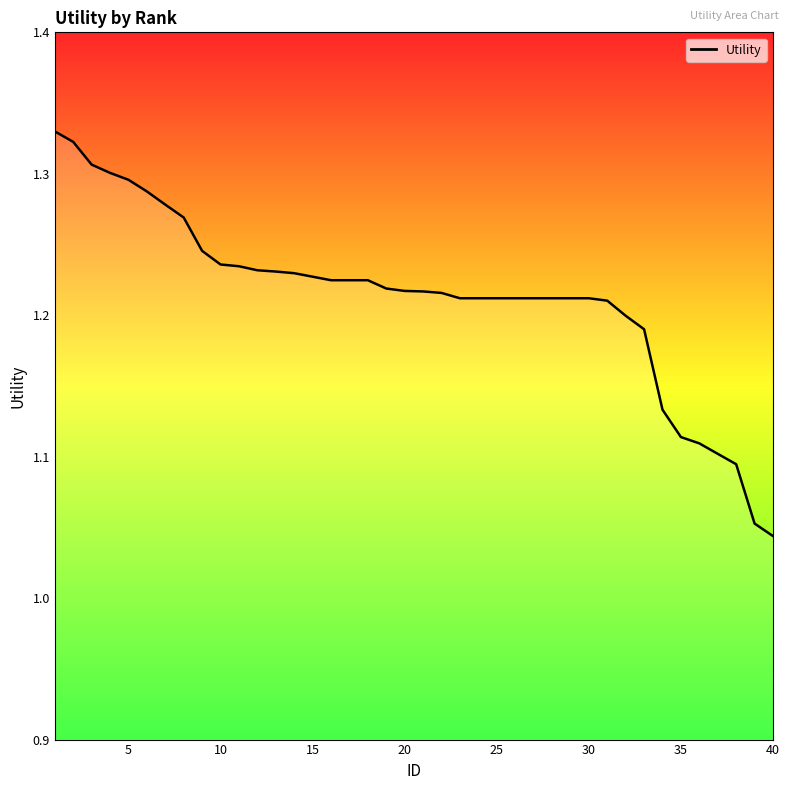

What is the difference between the maximum and minimum values?

0.3